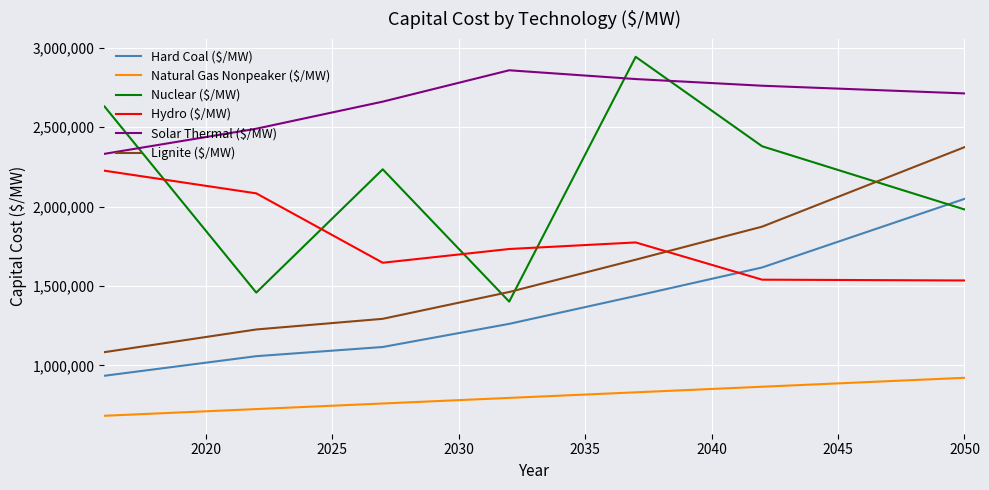

What is the minimum value shown in the chart?

682957.3